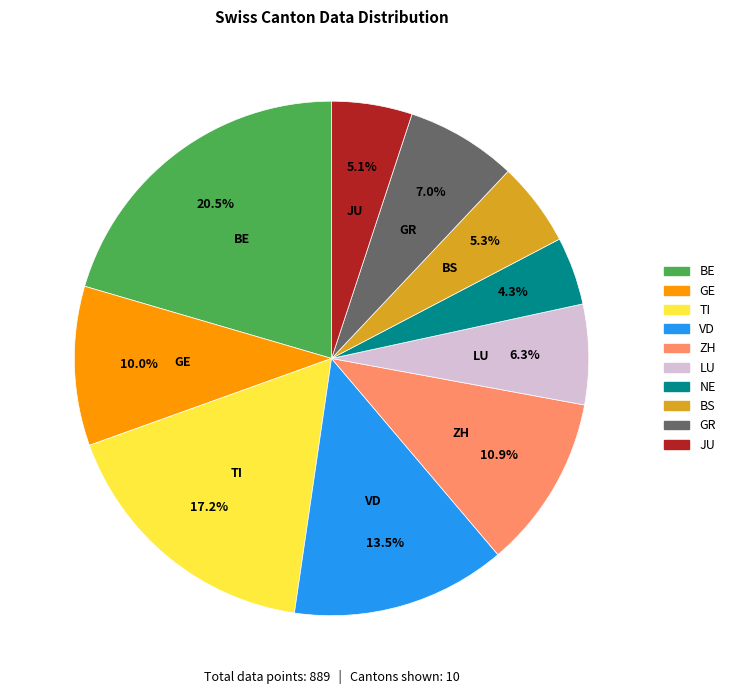

Count the number of slices in the pie.

10